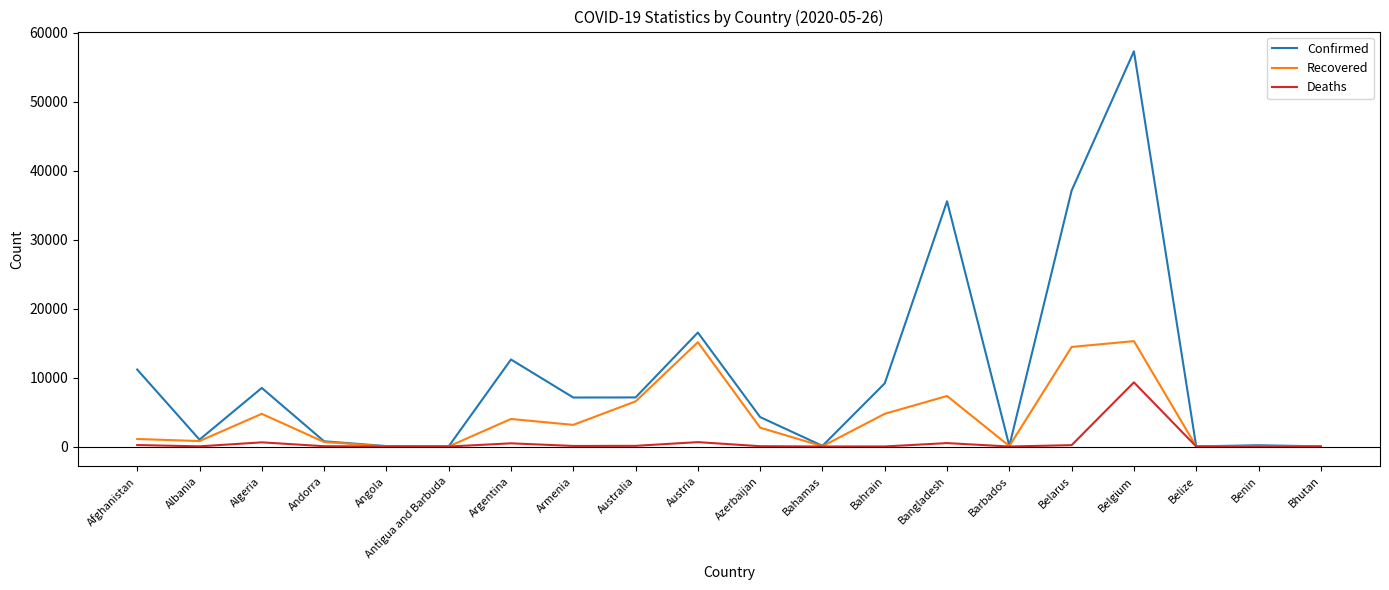

Which series changed the most between Belarus and Belize?

Confirmed